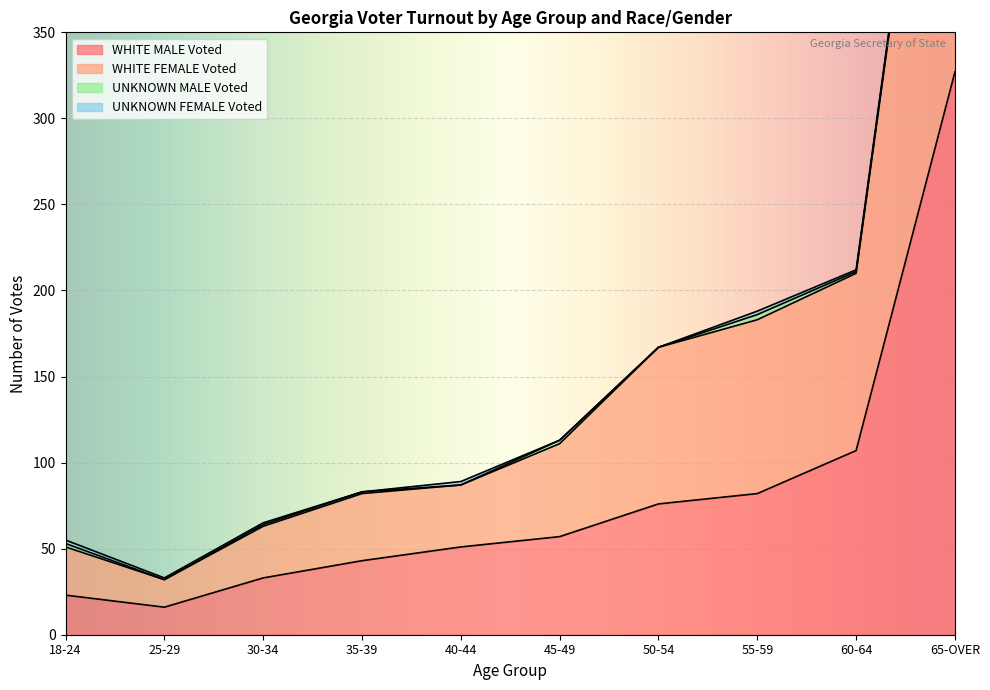

What is the maximum value shown in the chart?

628